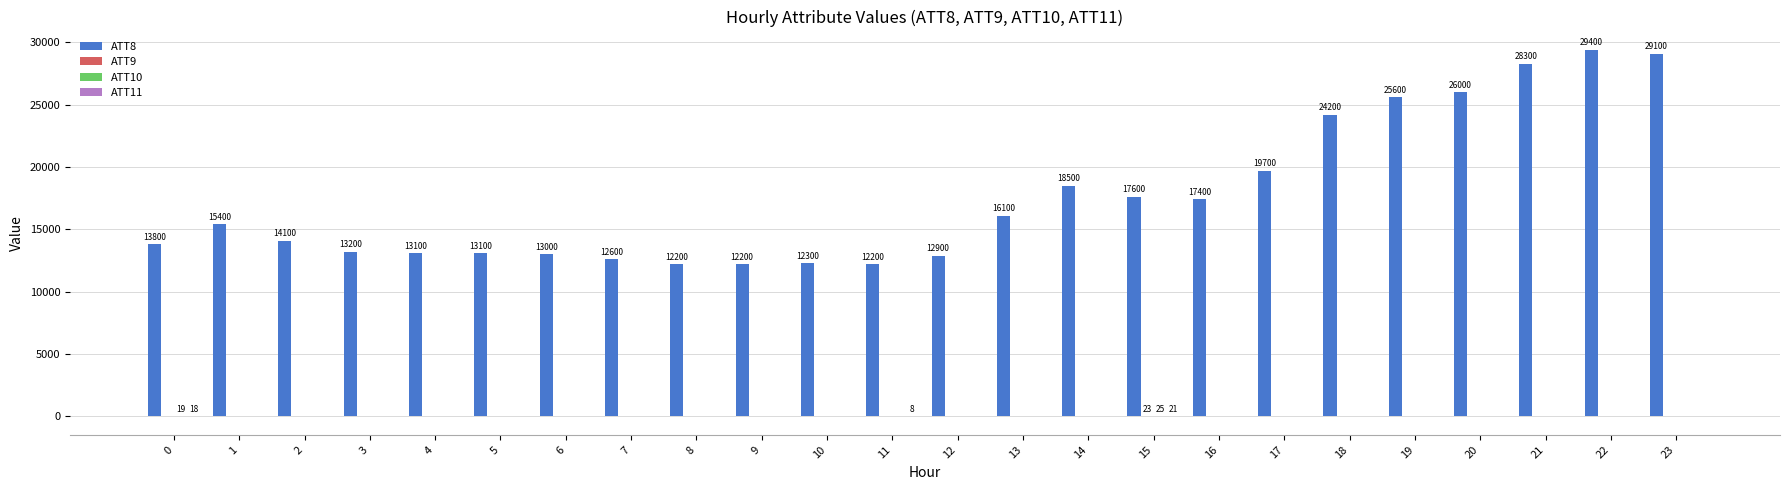

The ATT8 series shows 27351.7 at 15. True or false?

False